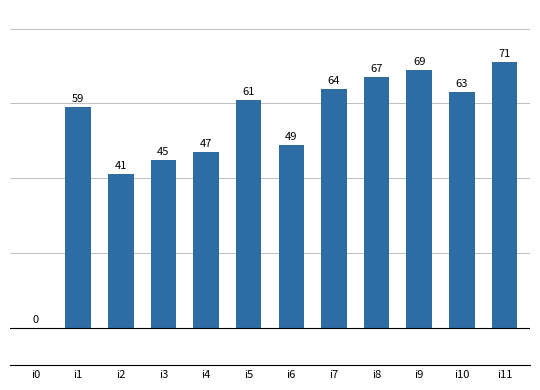

At which category does the chart reach its peak across all series?

i11